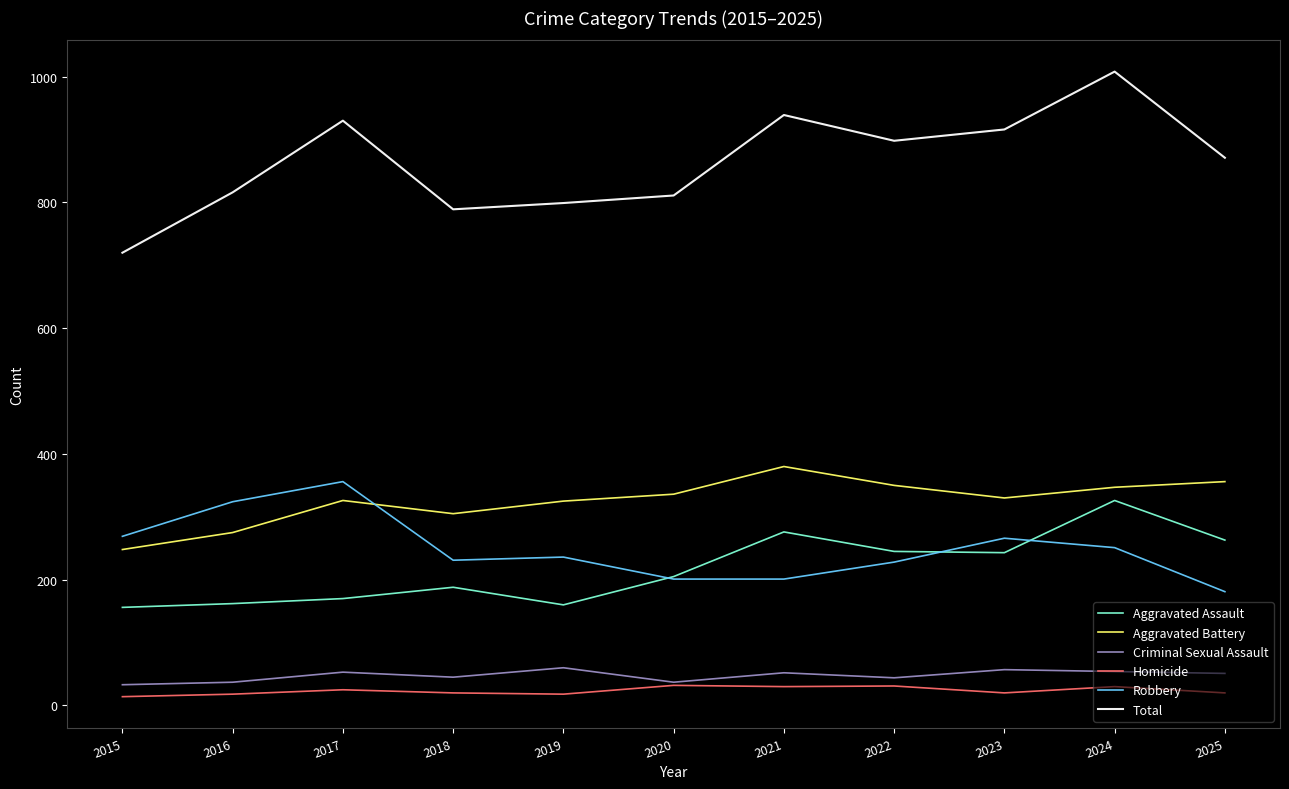

Is this an area chart (filled region under the line)?

No